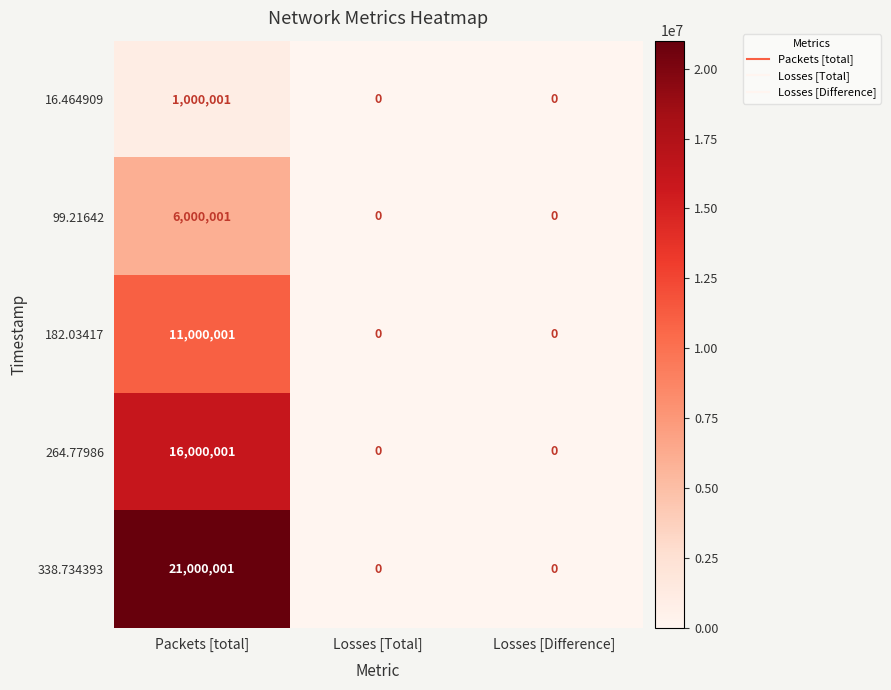

True or false: 182.03417 has a value of 0 at Losses [Difference].

True